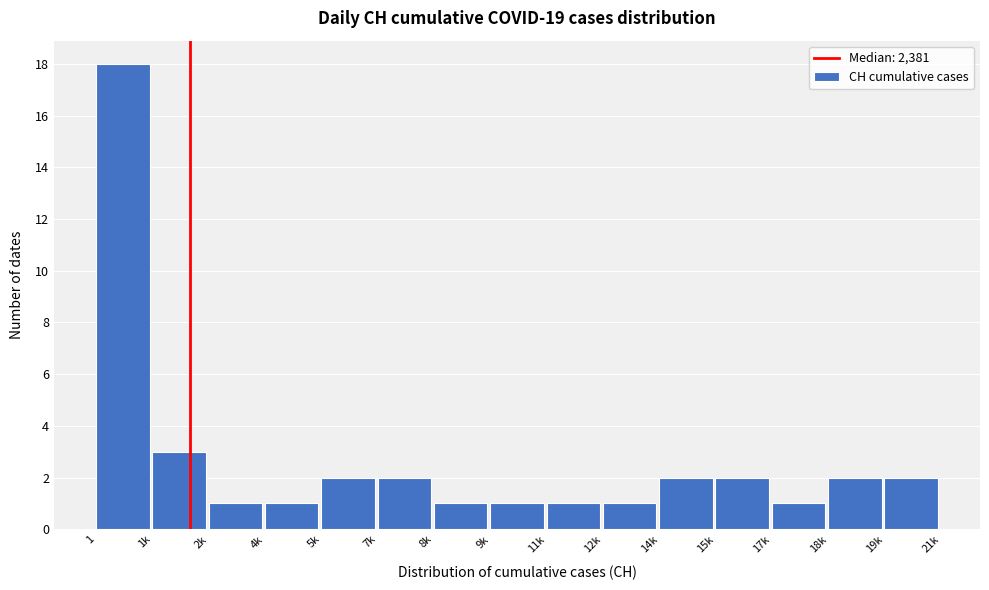

Reading left to right, list all the values displayed in this chart.

1=18	1k=3	2k=1	4k=1	5k=2	7k=2	8k=1	9k=1	11k=1	12k=1	14k=2	15k=2	17k=1	18k=2	19k=2